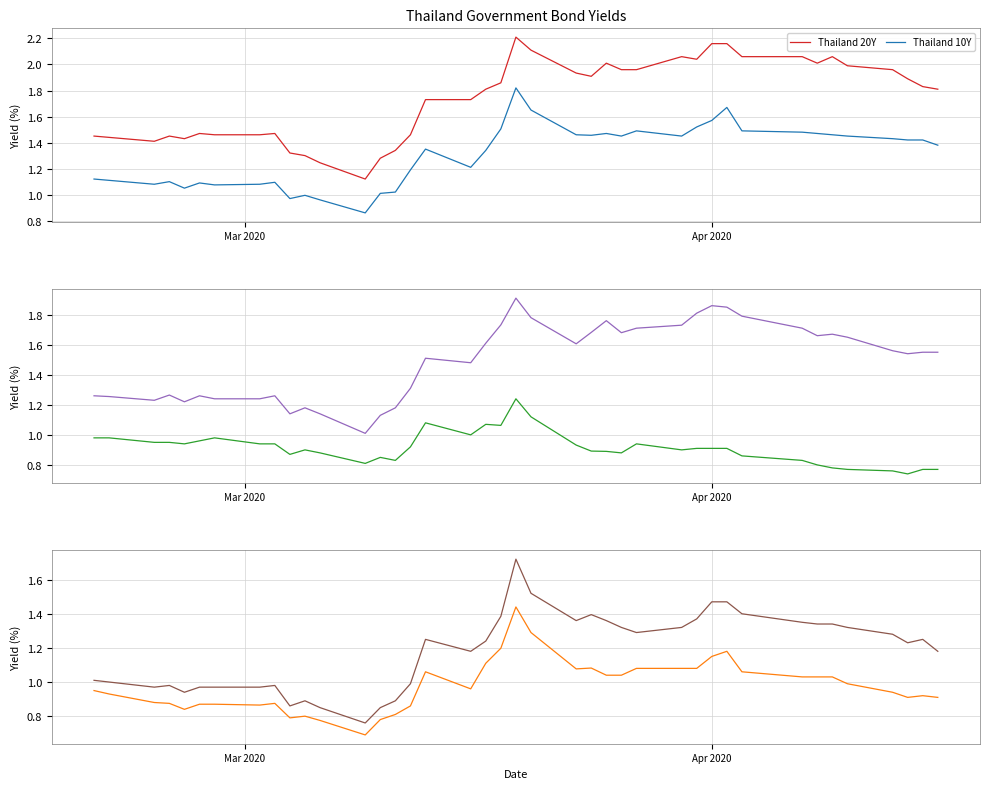

True or false: Thailand 10Y and Thailand 20Y cross at least once.

False